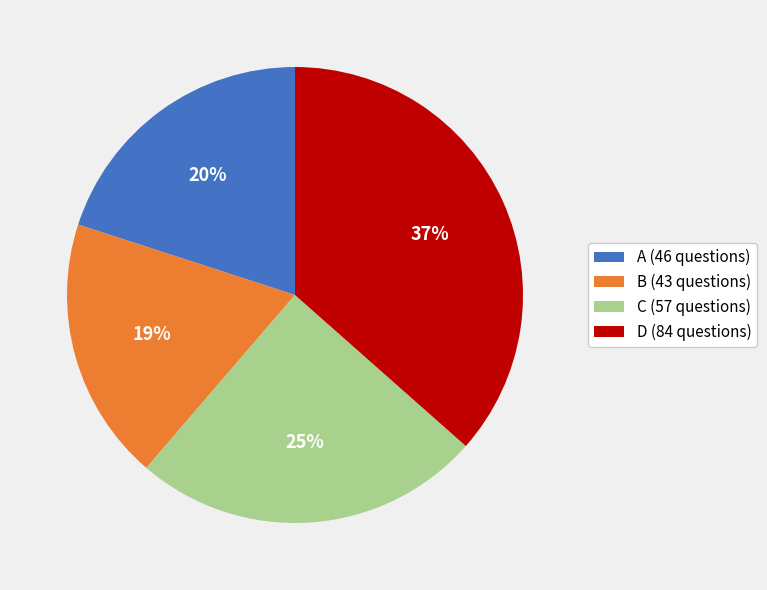

Which has a higher value, D or A?

D